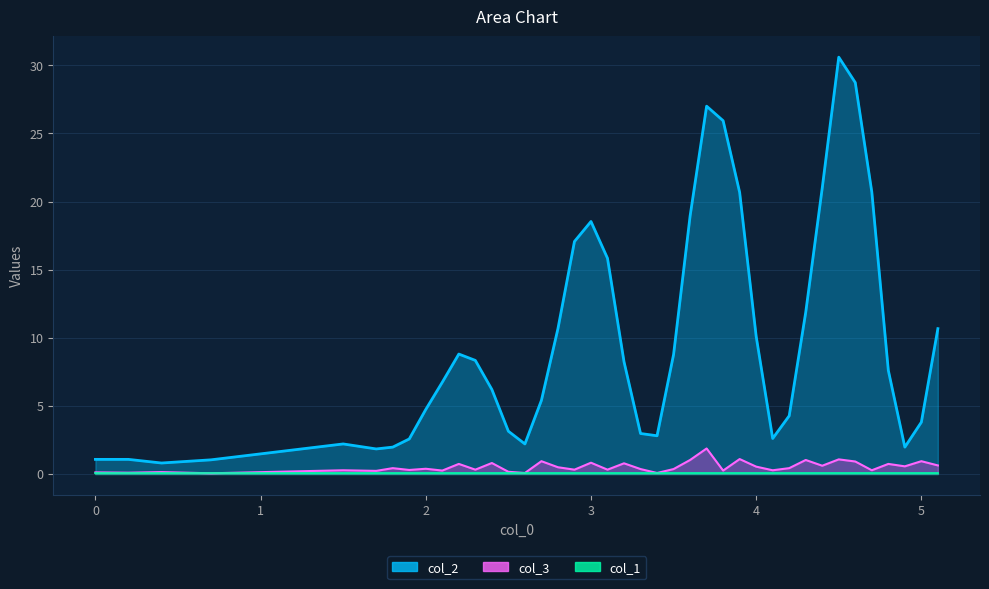

True or false: col_2 has more than 1 interior local peaks.

True